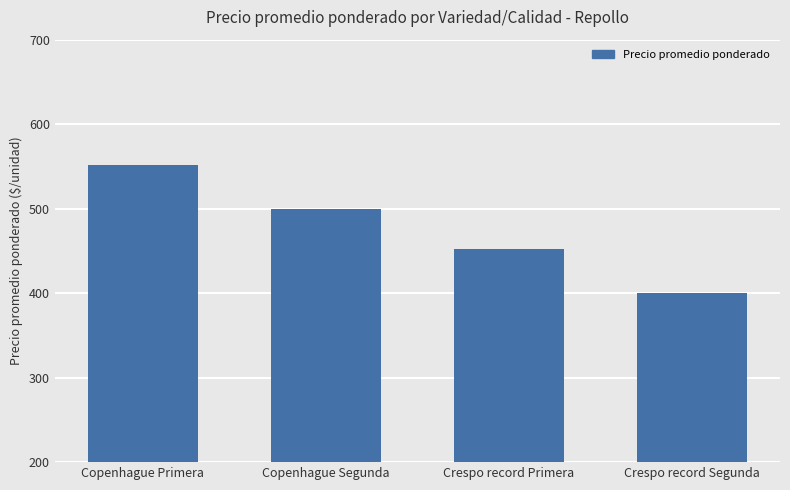

What is the average value?

476